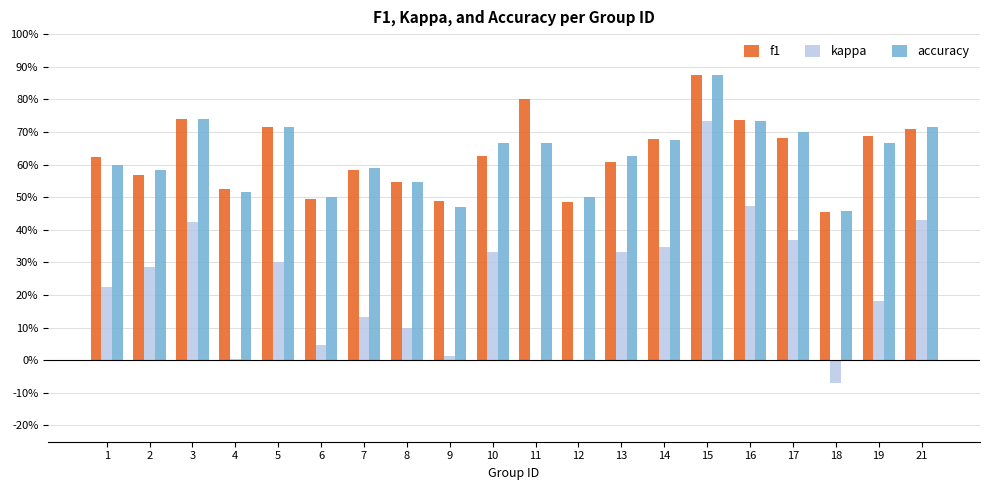

Is it true that accuracy equals 0.5 at 6?

True